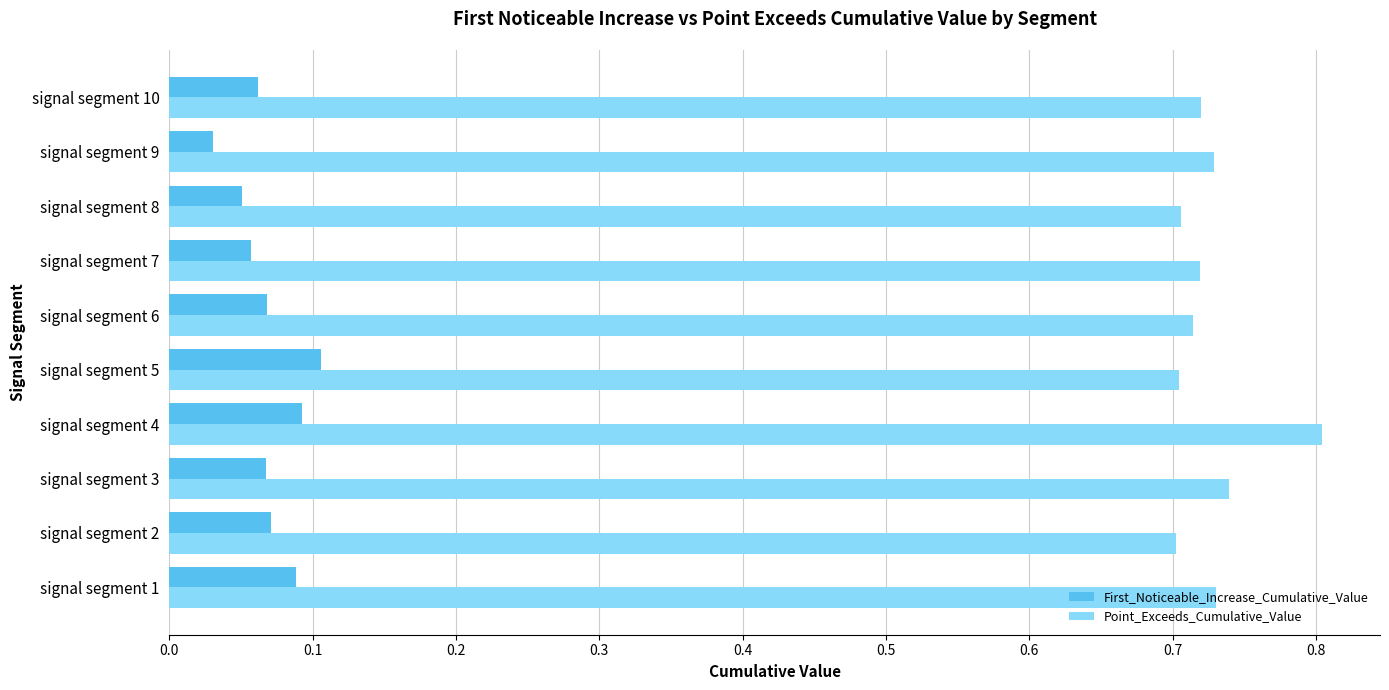

Which category has the lowest value across all series?

signal segment 9